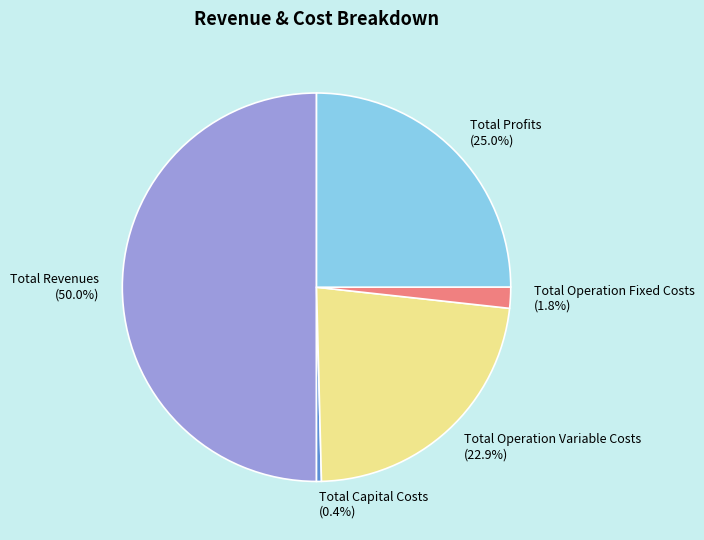

How much of the chart is everything except Total Operation Variable Costs?

77.1%